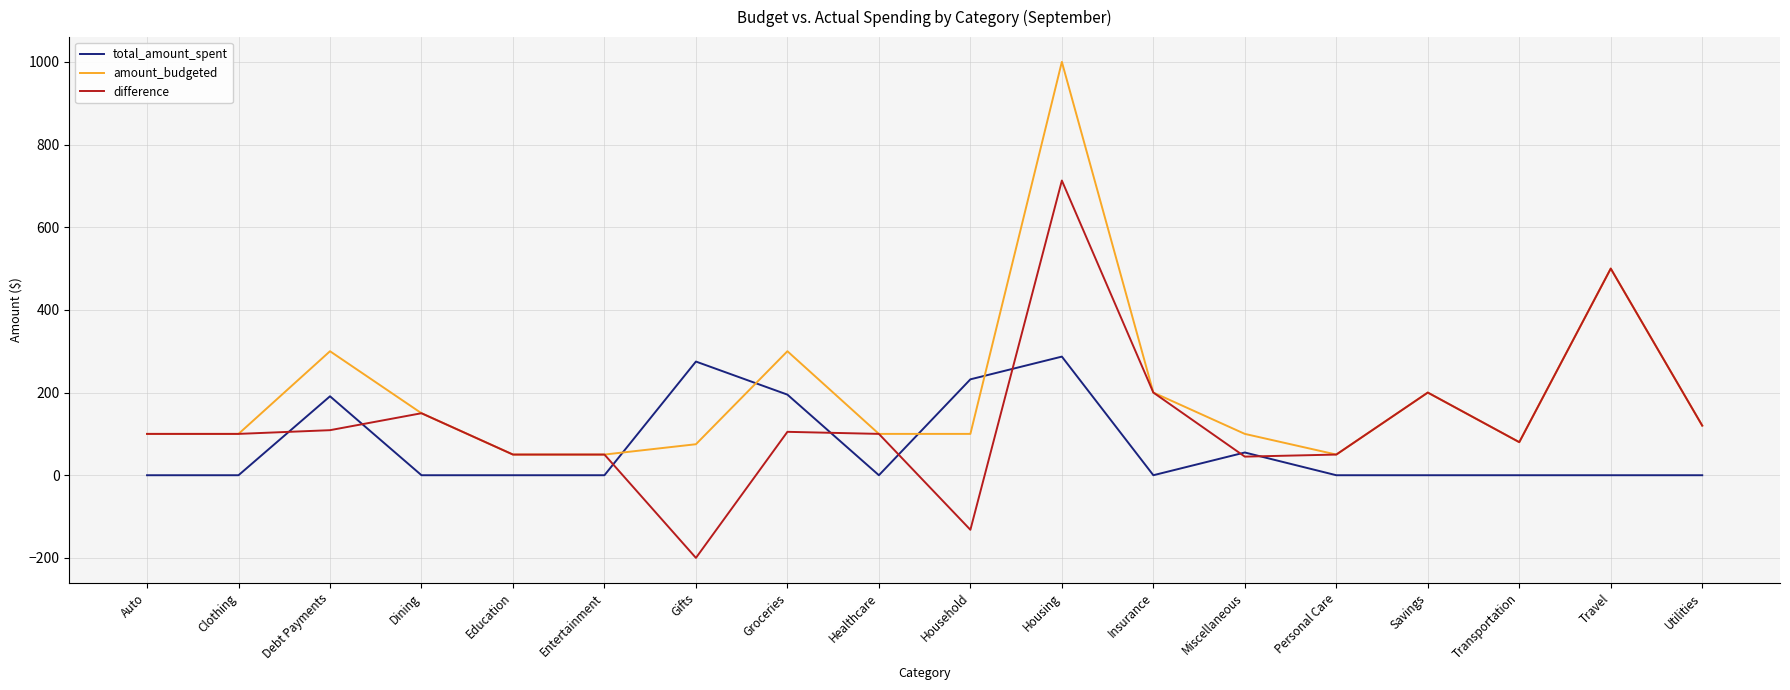

Rank the series by their average value, from highest to lowest.

amount_budgeted, difference, total_amount_spent